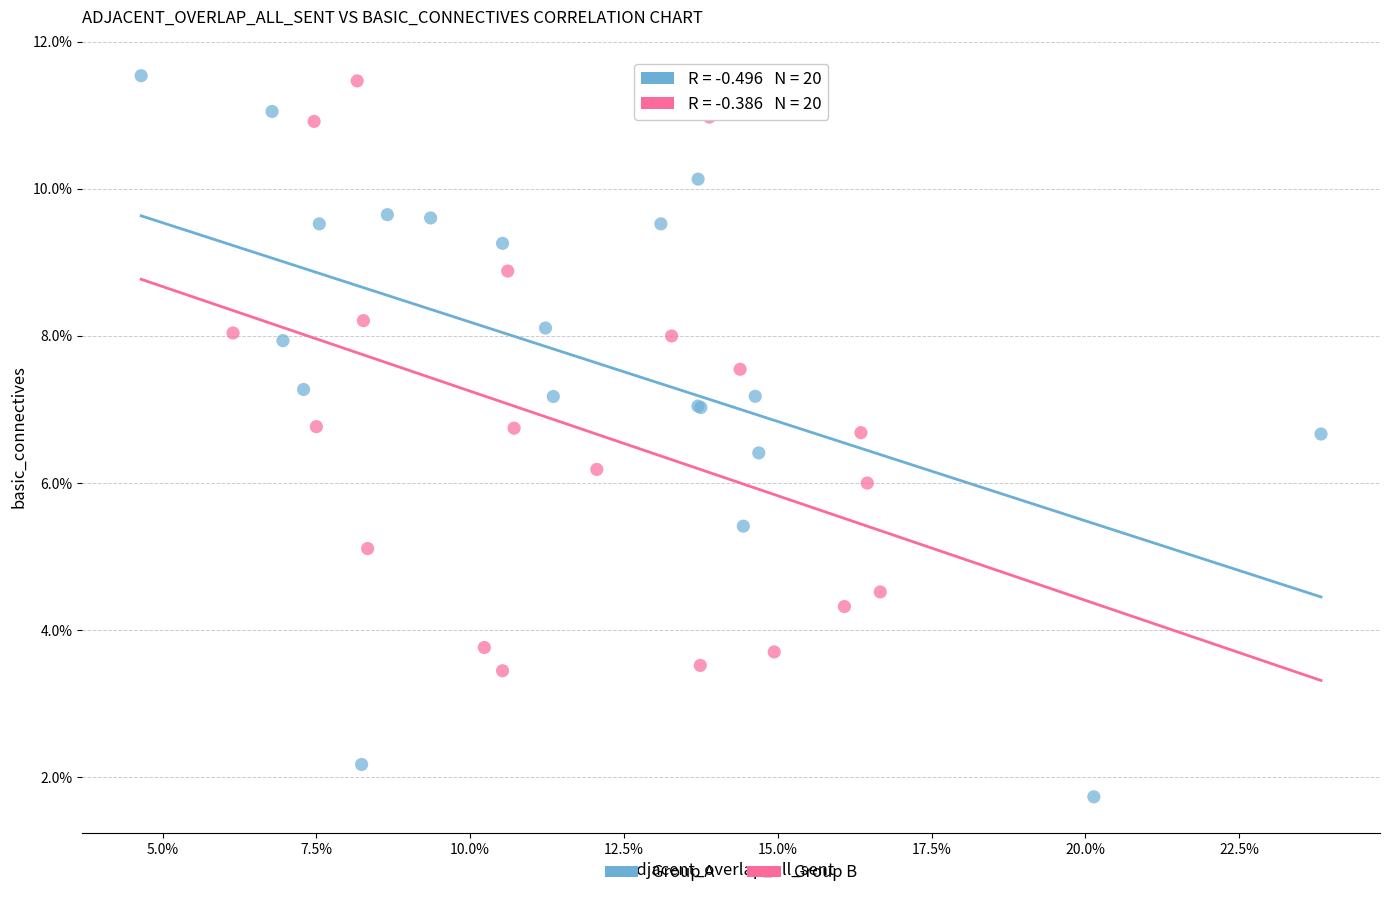

What are all the series names shown in the legend?

Group A, Group B